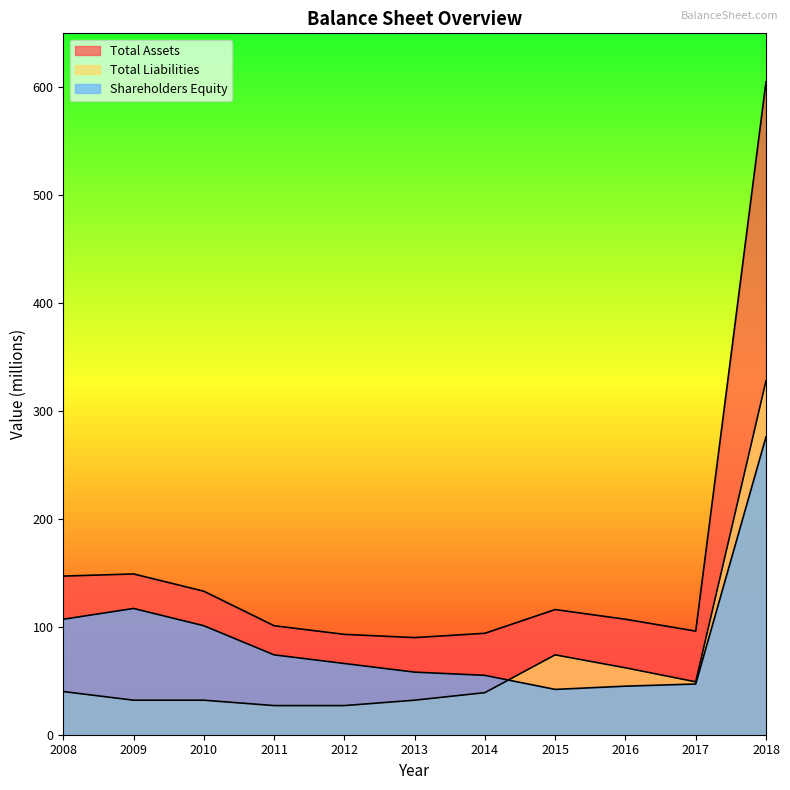

Read the Total Liabilities value at 2008.

40